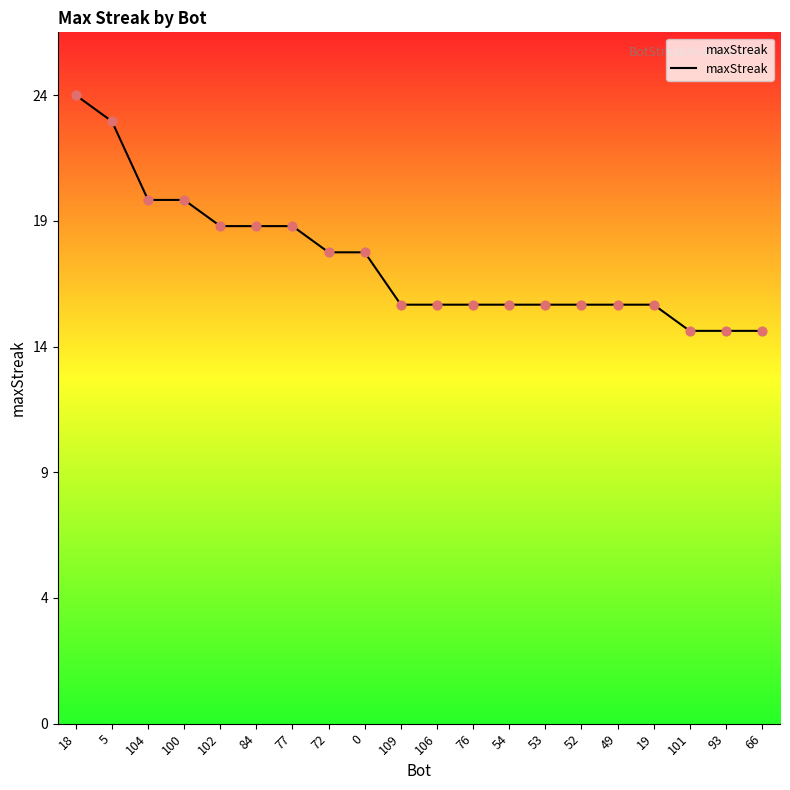

What is the change in value from 102 to 19?

-3